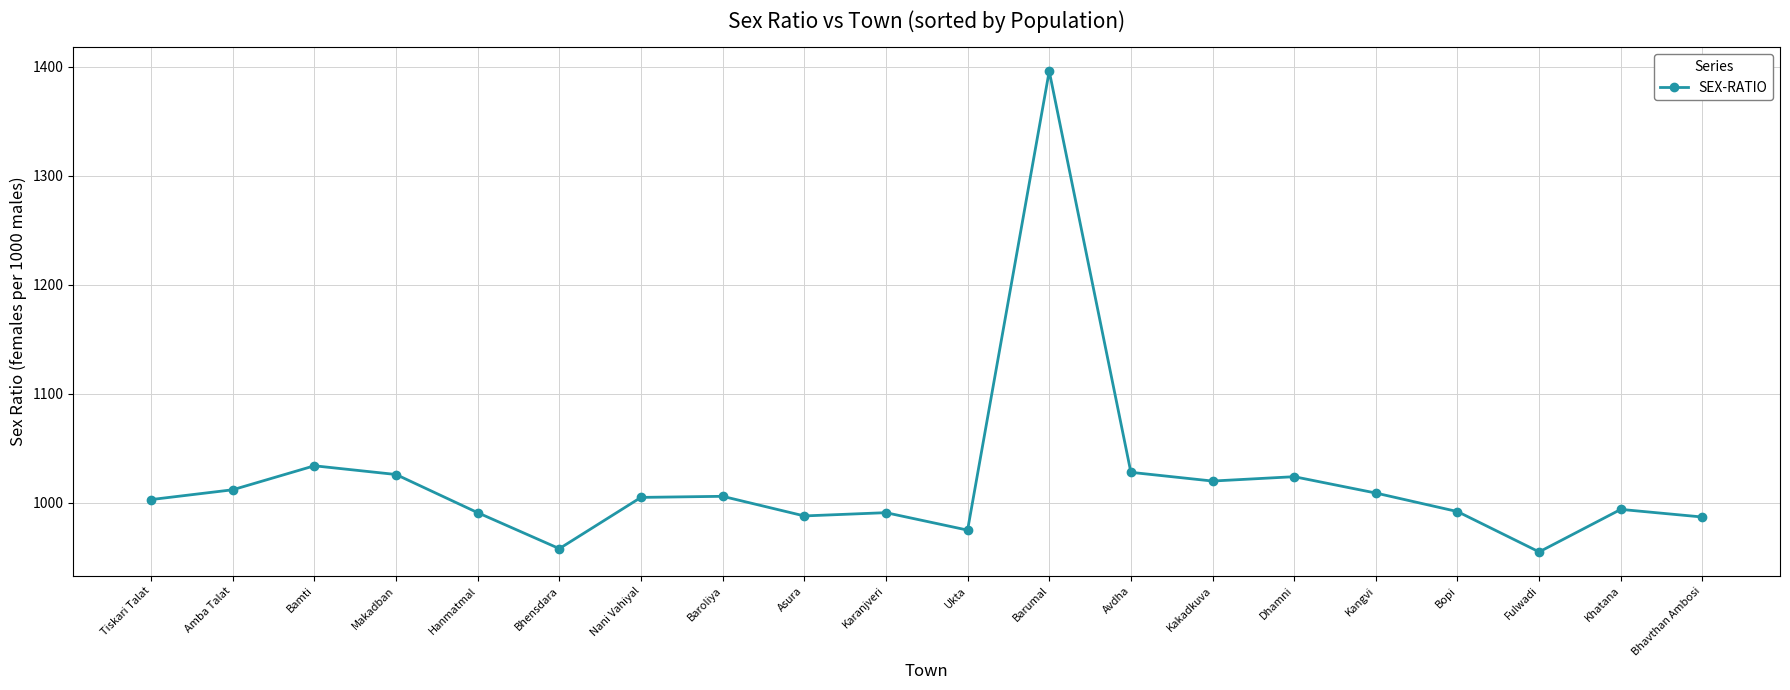

What position from the left is Dhamni?

15